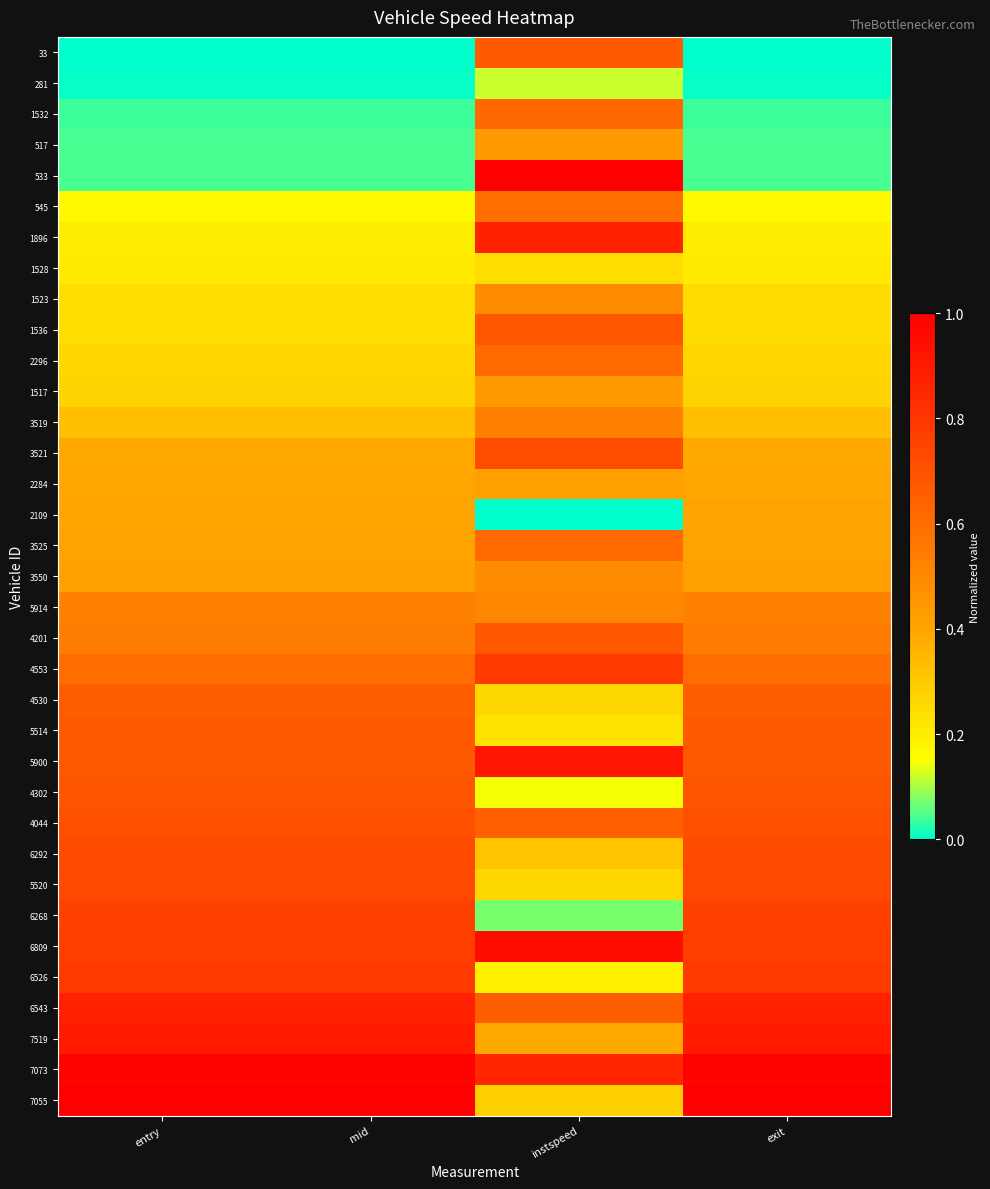

At which category is the sum across all series the highest?

instspeed